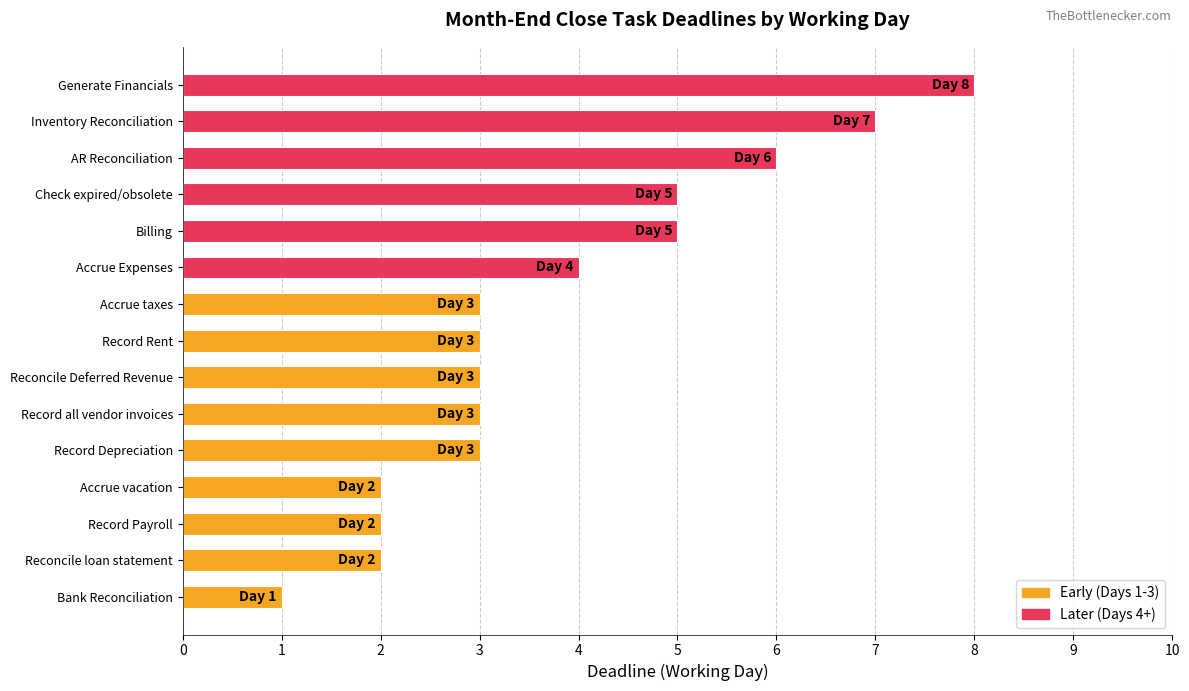

The chart shows a value of 3 at Reconcile Deferred Revenue. True or false?

True